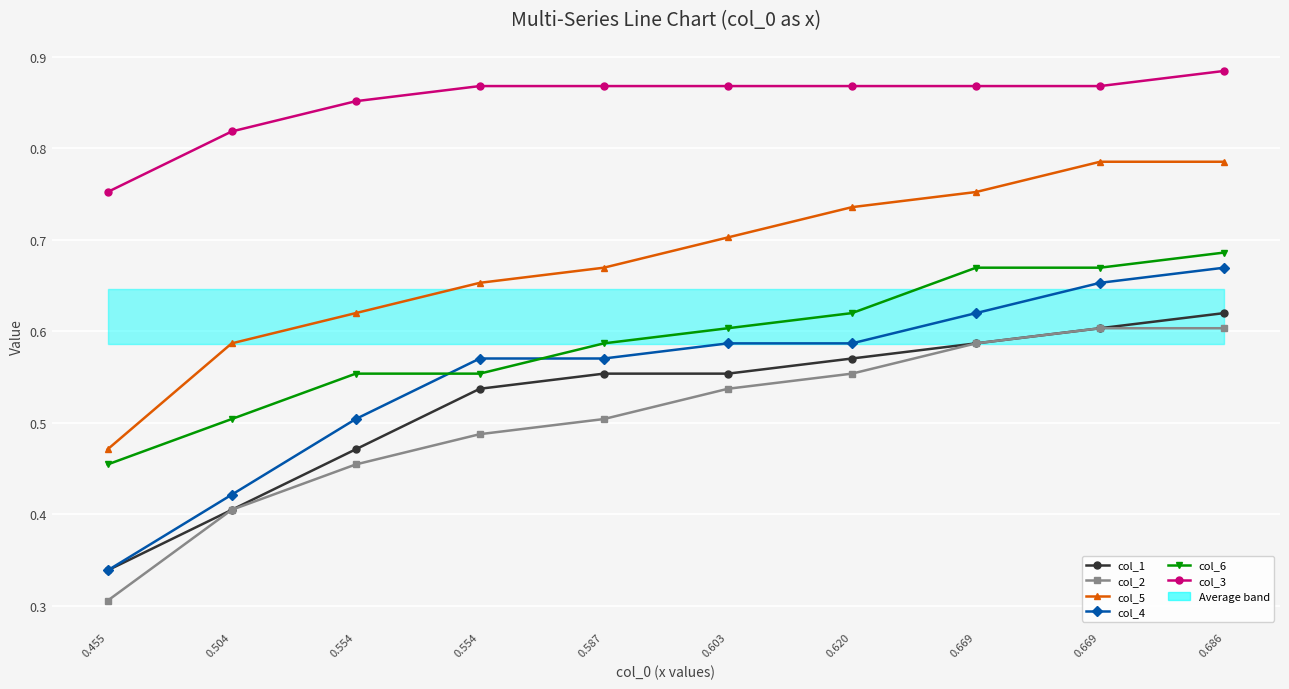

Reading right to left, transcribe all the data shown in this chart.

col_1: 0.6	0.6	0.6	0.6	0.6	0.6	0.5	0.5	0.4	0.3
col_2: 0.6	0.6	0.6	0.6	0.5	0.5	0.5	0.5	0.4	0.3
col_5: 0.8	0.8	0.8	0.7	0.7	0.7	0.7	0.6	0.6	0.5
col_4: 0.7	0.7	0.6	0.6	0.6	0.6	0.6	0.5	0.4	0.3
col_6: 0.7	0.7	0.7	0.6	0.6	0.6	0.6	0.6	0.5	0.5
col_3: 0.9	0.9	0.9	0.9	0.9	0.9	0.9	0.9	0.8	0.8